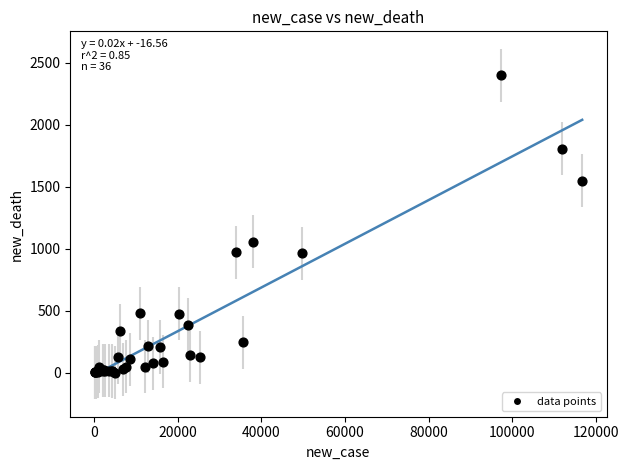

What Y value in the scatter plot is closest to 1199?

1058